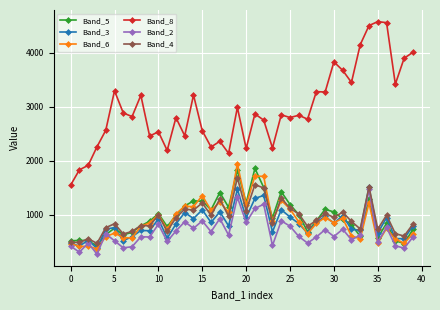

Which series has the widest spread of values?

Band_8